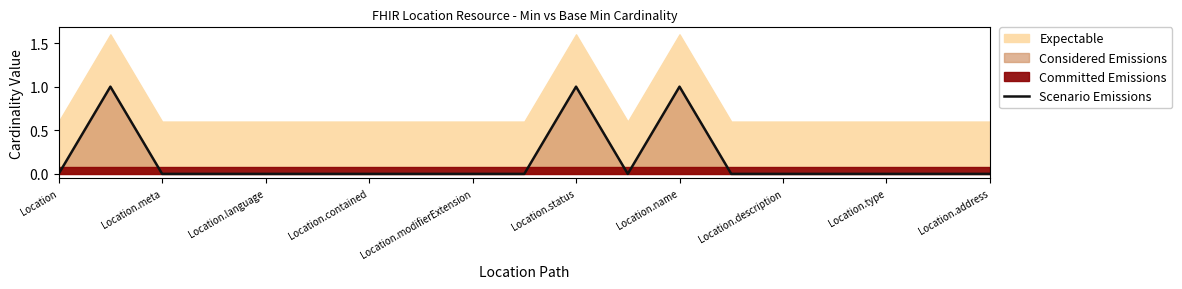

True or false: Scenario Emissions has a value of 1 at Location.contained.

False